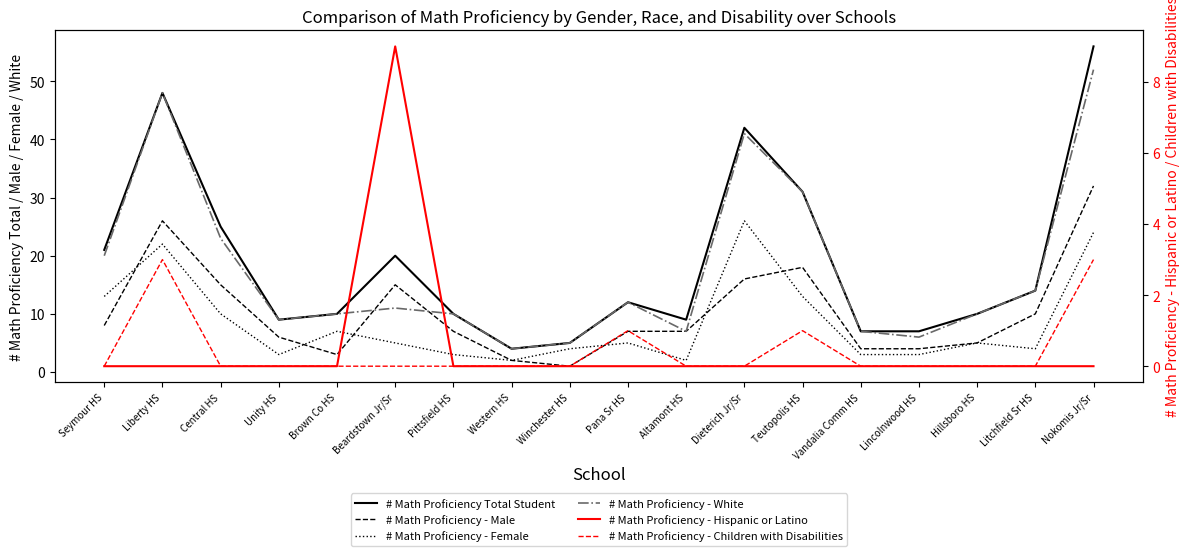

Where is the first local maximum for # Math Proficiency - Hispanic or Latino?

Beardstown Jr/Sr